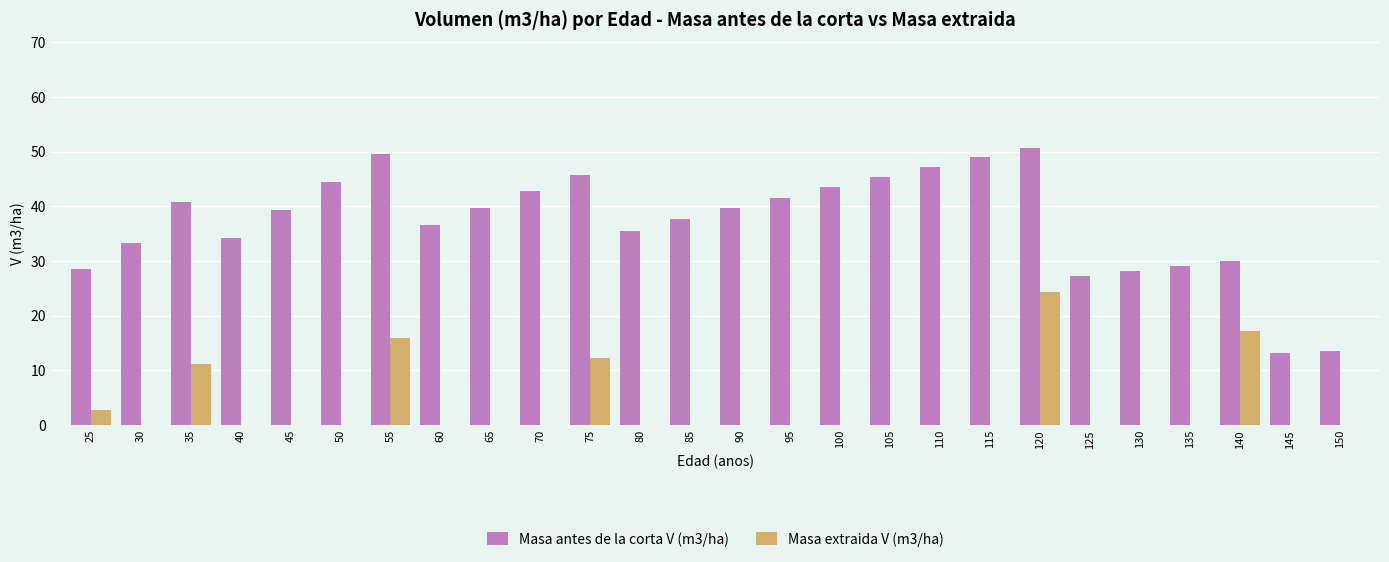

What is the sum of the Masa extraida V (m3/ha) values at 50 and 25?

2.7